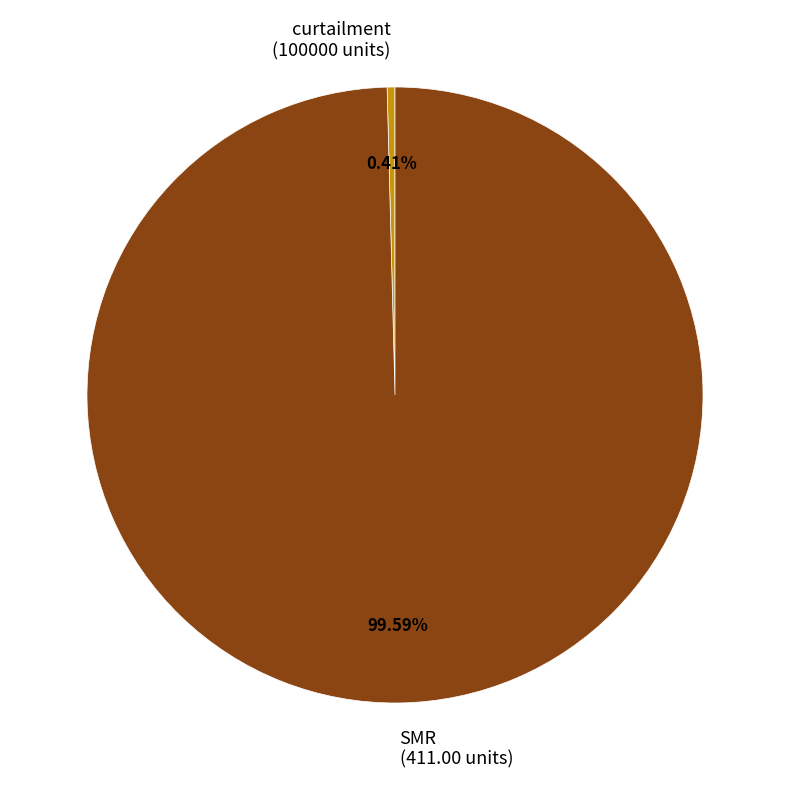

Between curtailment (100000 units) and SMR (411.00 units), which is larger?

SMR (411.00 units)